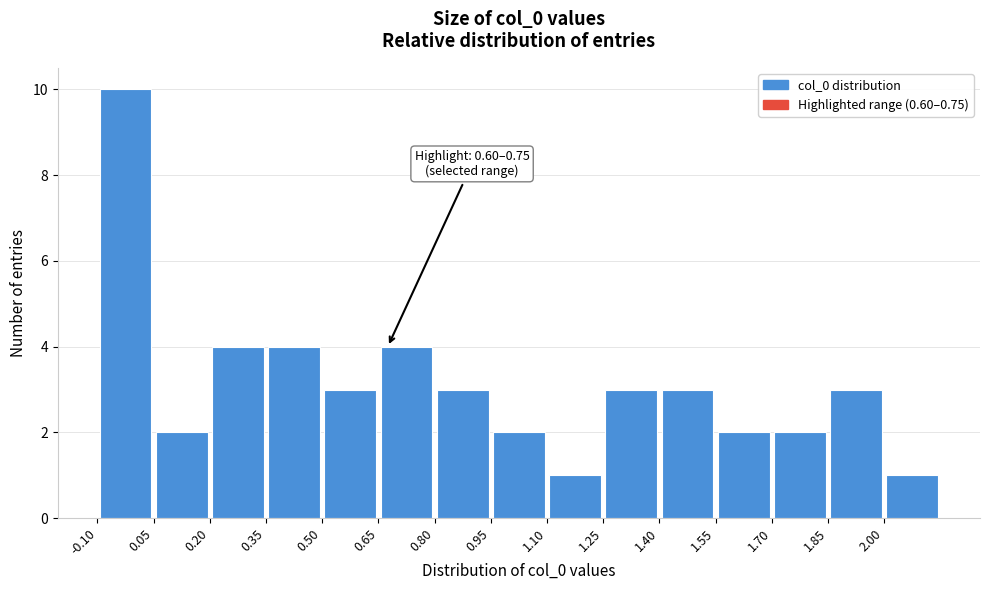

Over which range of the x-axis is the bar tallest?

-0.10 to 0.05